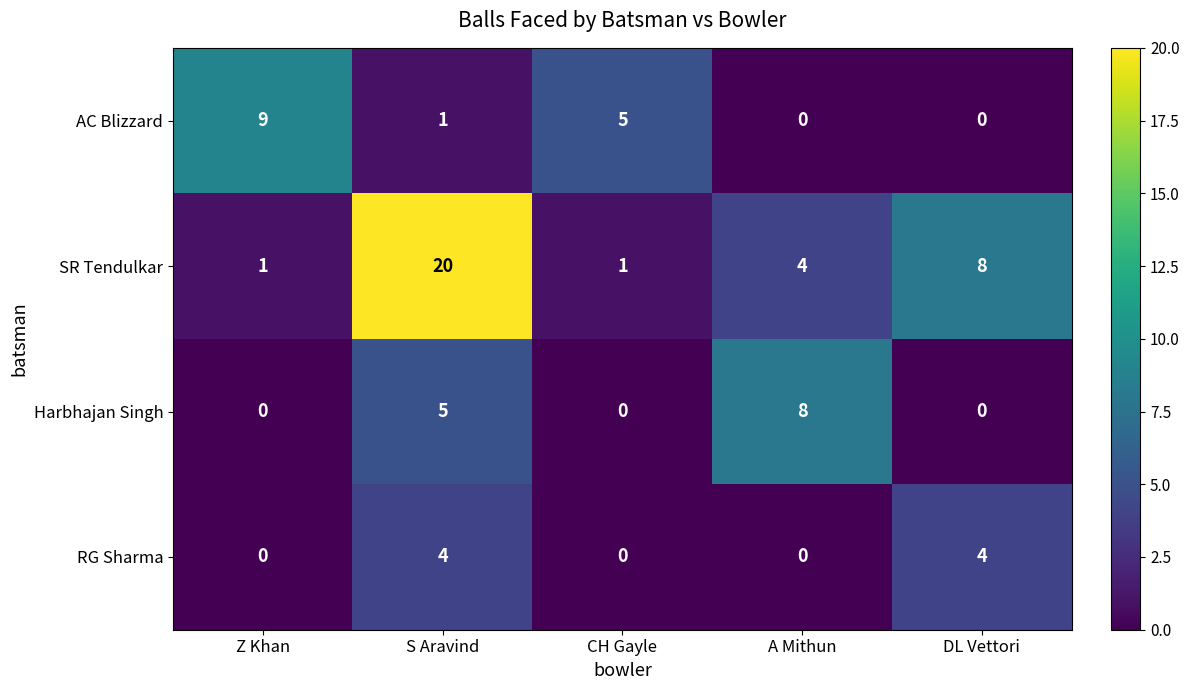

How many data points does each series have?

5